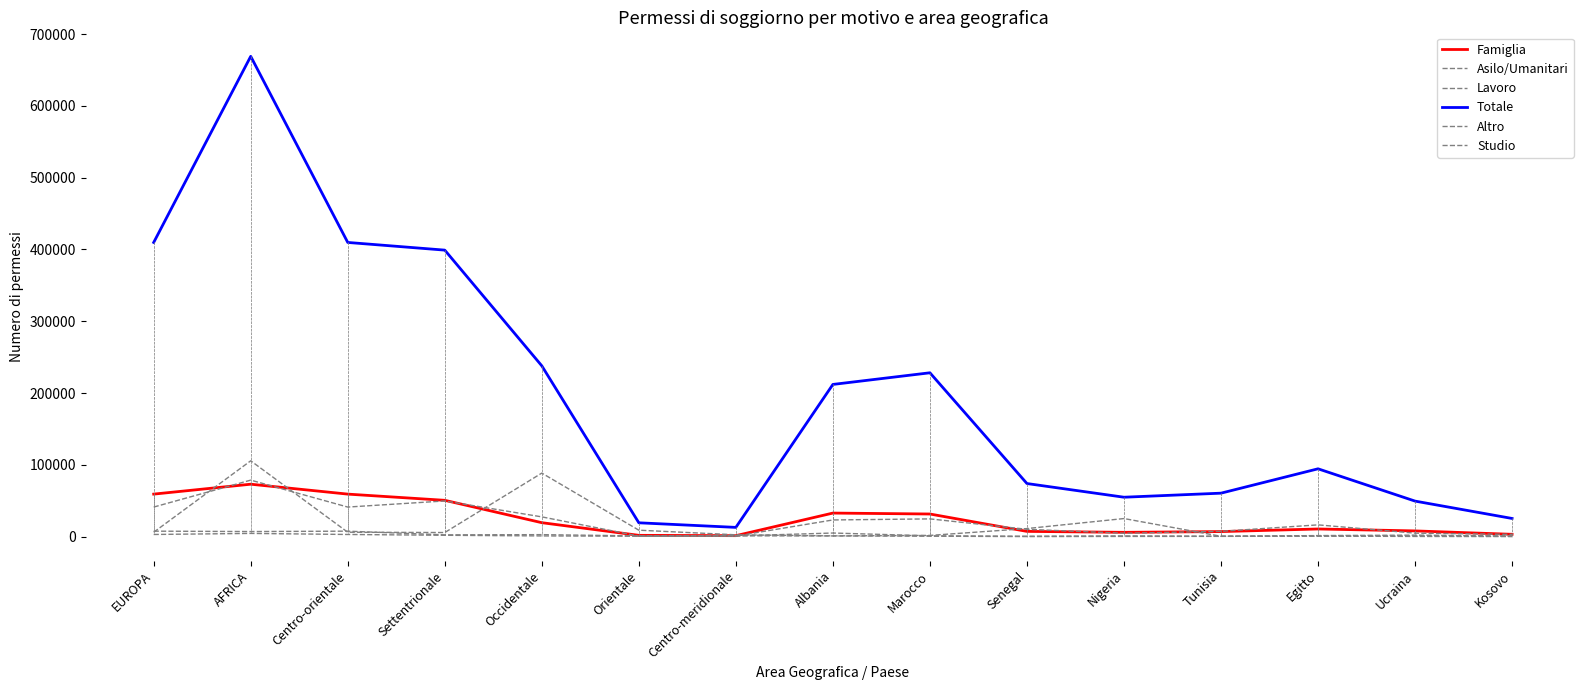

How many lines are shown in the chart?

6